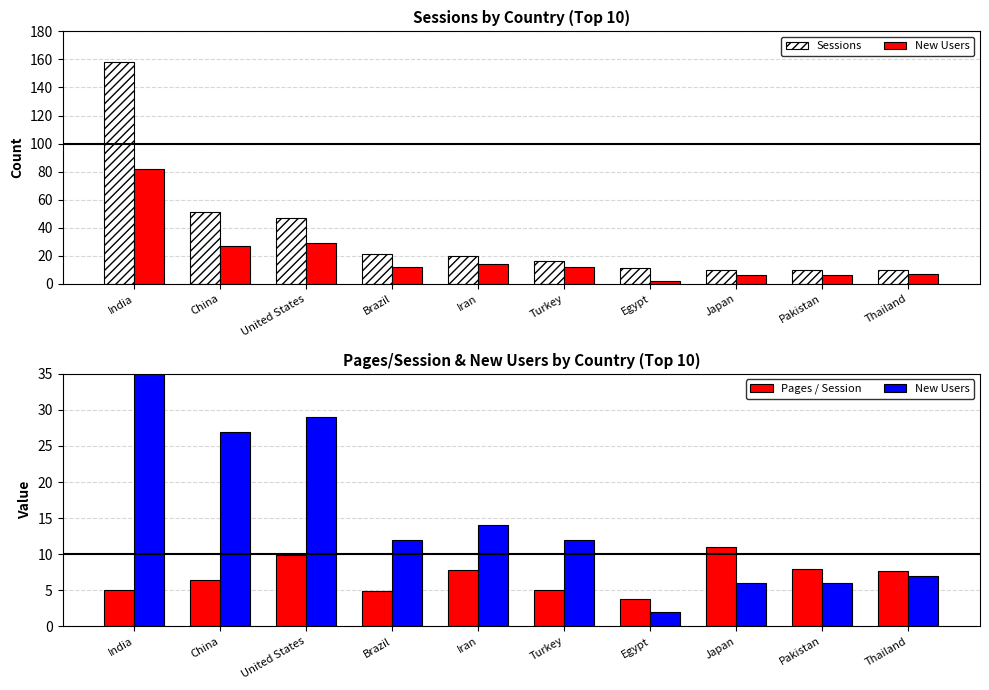

Which series has the largest total across all categories?

Sessions